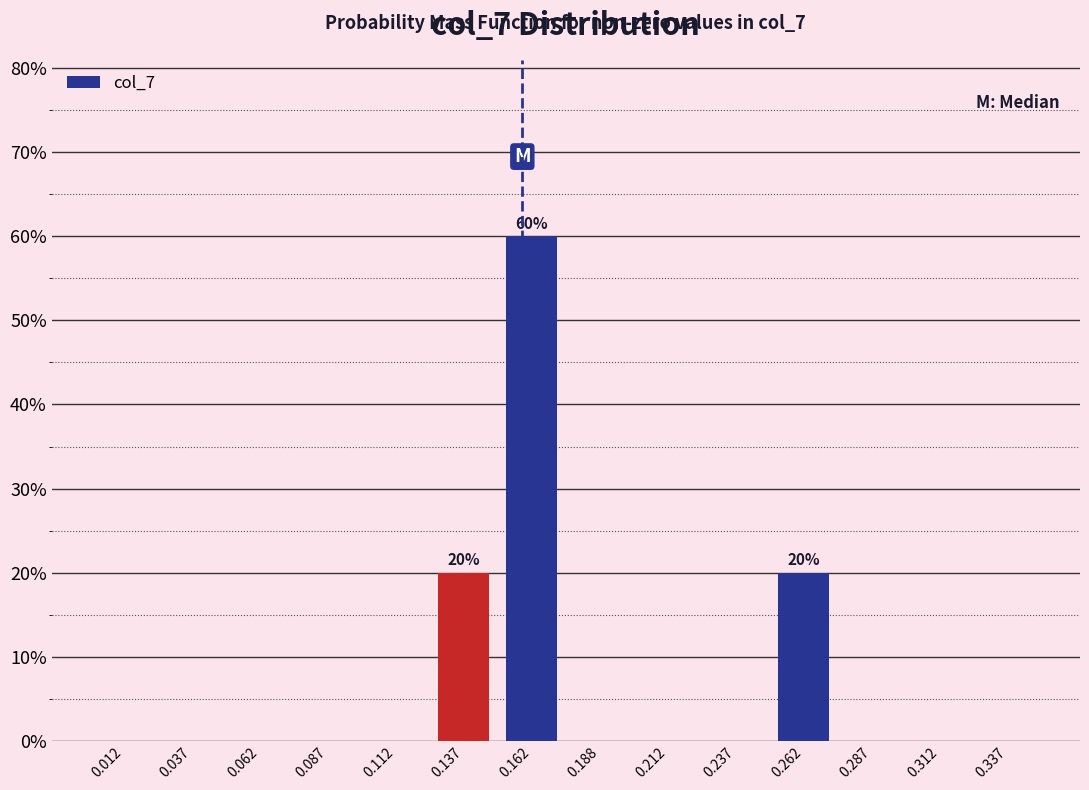

Over which range of the x-axis is the bar tallest?

0.150 to 0.175